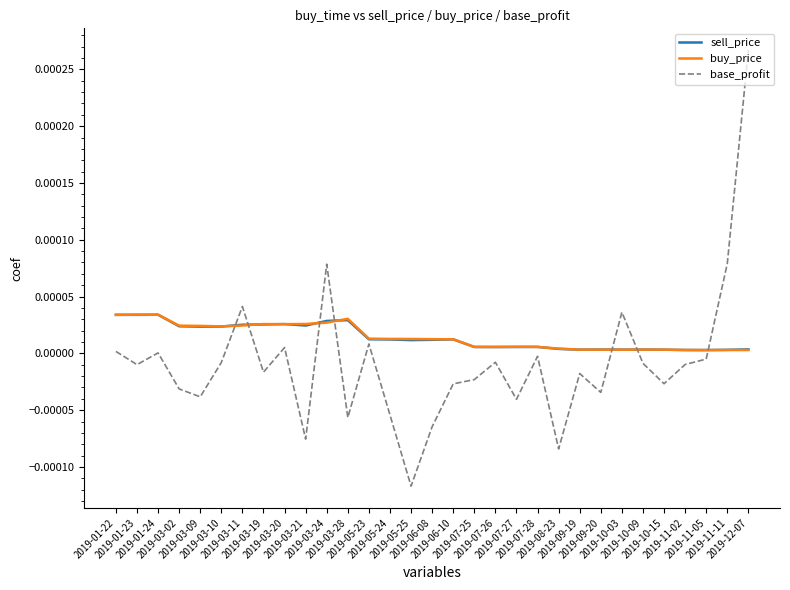

Does the chart display data point markers on the line(s)?

No